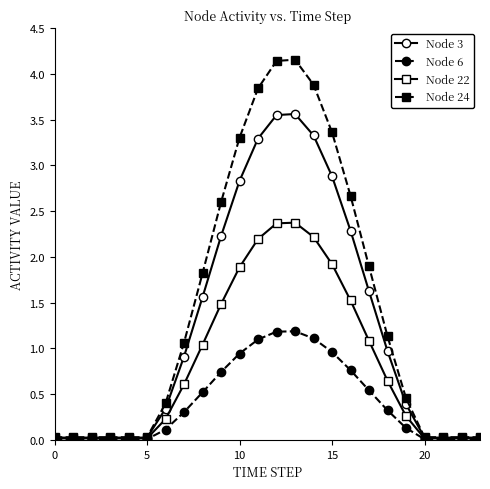

Which series has the widest spread of values?

Node 24